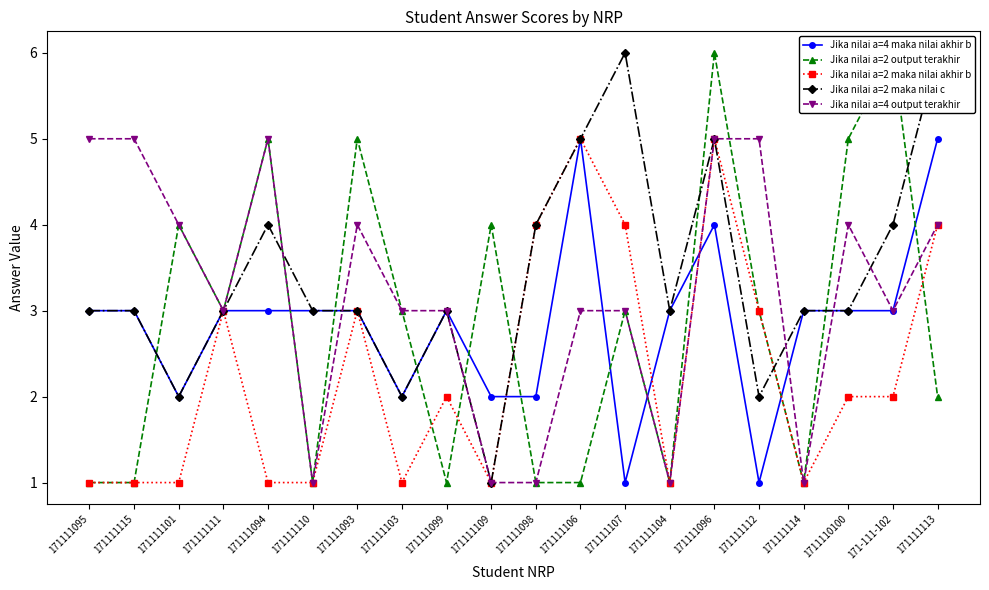

How many categories are shown in the chart?

20